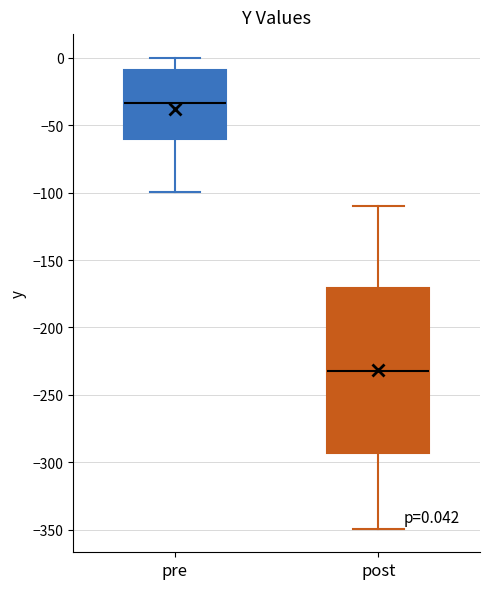

Which box is the tallest, from its lower edge to its upper edge?

post